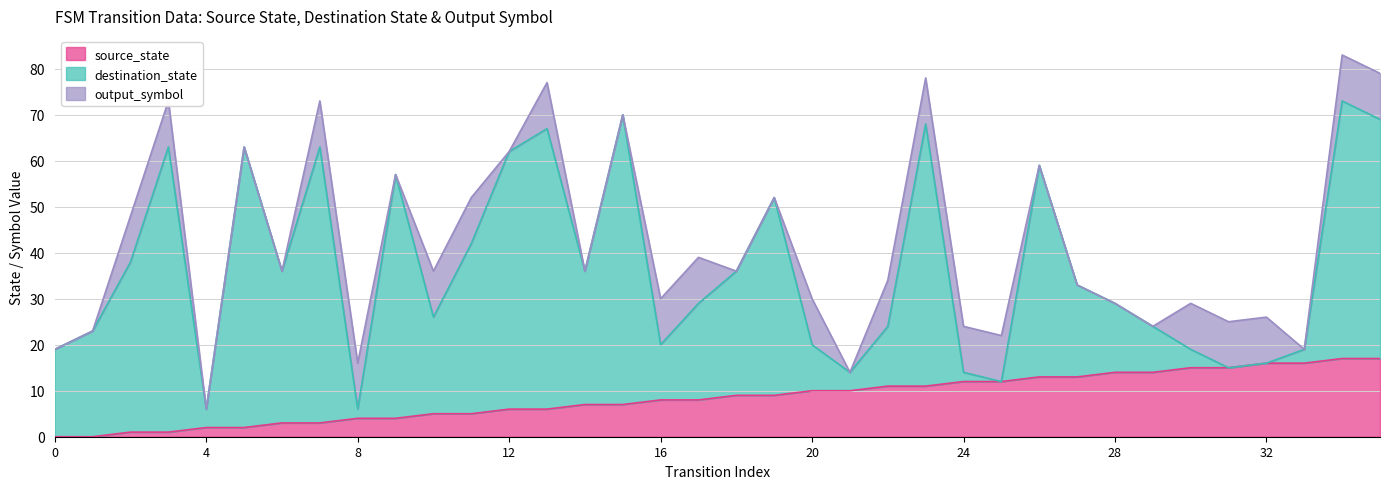

What are all the series names shown in the legend?

source_state, destination_state, output_symbol